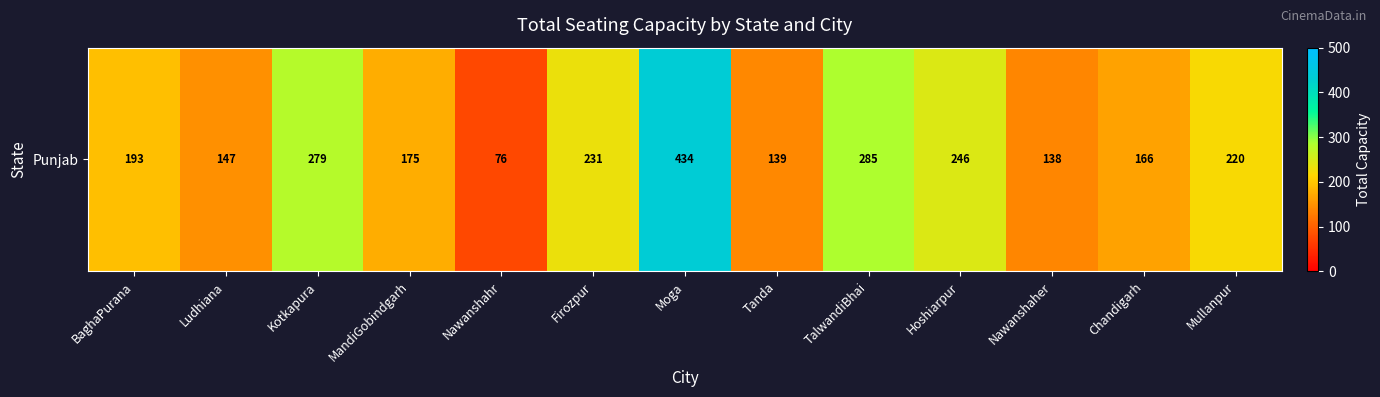

What is the average value?

210